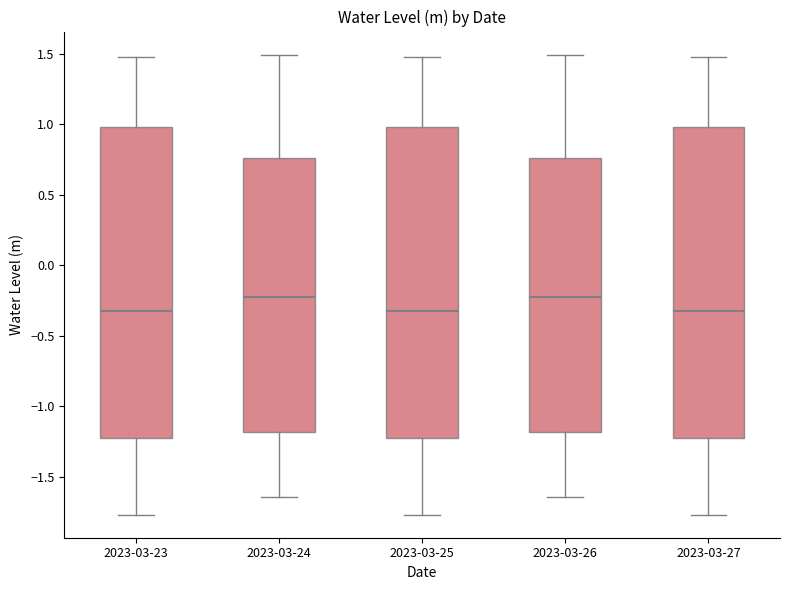

Reading left to right, read every box against the y-axis: the position of its median line, the range the box covers, and the ends of its whiskers. The values are not printed on the chart, so give them approximately, as read against the axis.

2023-03-23: median -0.35, box -1.25 to 1.00, whiskers -1.75 to 1.50
2023-03-24: median -0.25, box -1.20 to 0.75, whiskers -1.65 to 1.50
2023-03-25: median -0.35, box -1.25 to 1.00, whiskers -1.75 to 1.50
2023-03-26: median -0.25, box -1.20 to 0.75, whiskers -1.65 to 1.50
2023-03-27: median -0.35, box -1.25 to 1.00, whiskers -1.75 to 1.50